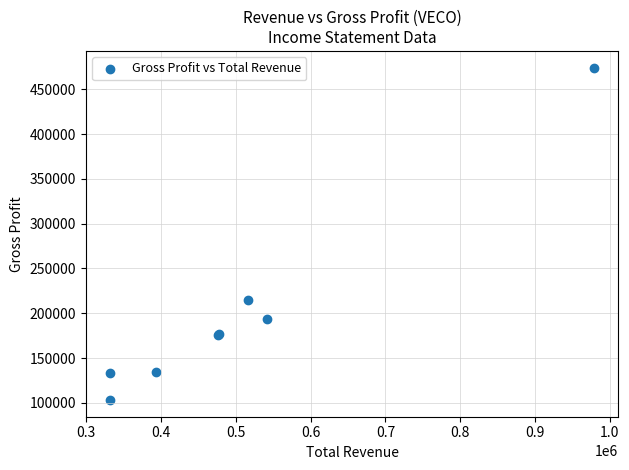

What Y value in the scatter plot is closest to 288700?

215100